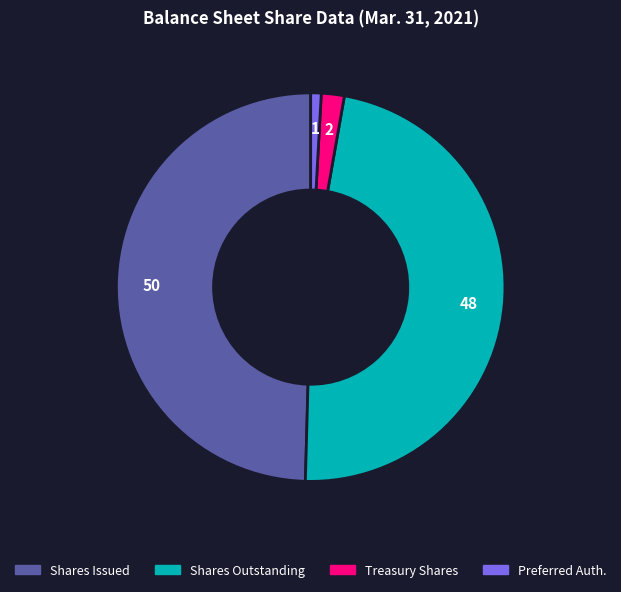

Which category has the smallest portion of the pie?

Preferred Auth.